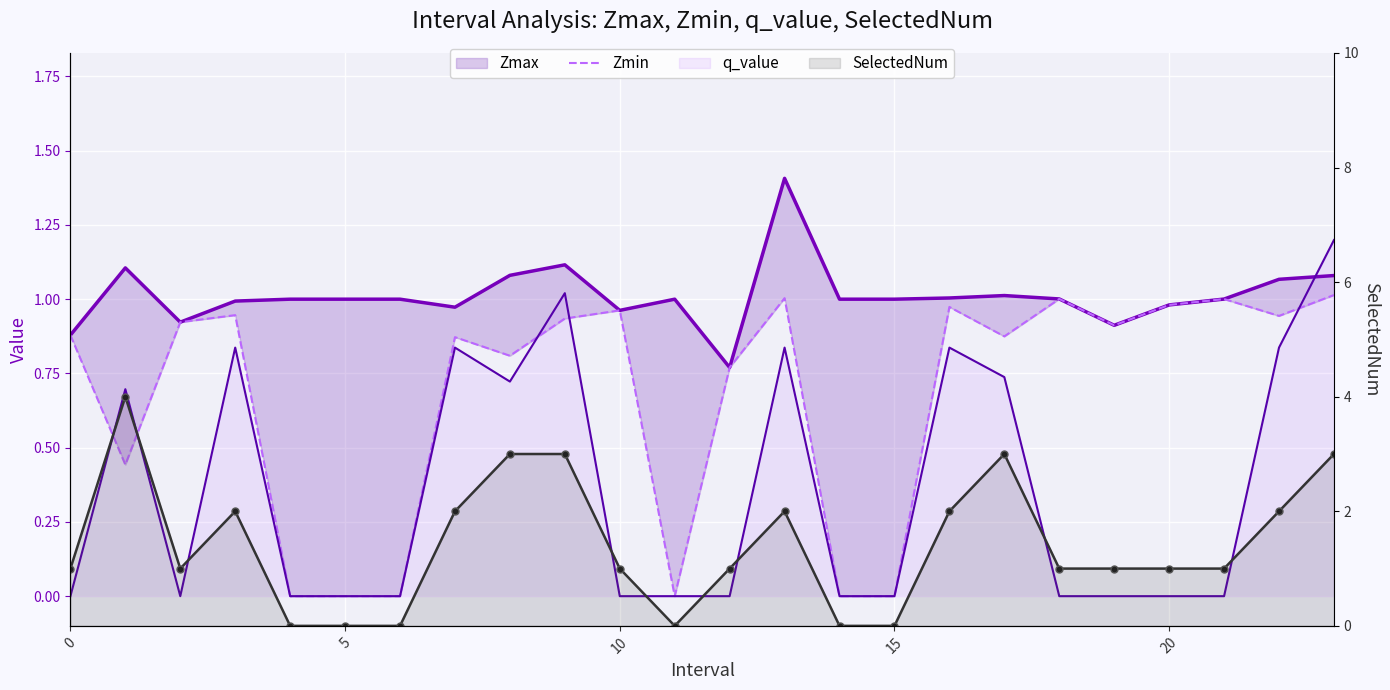

What is the label of the 5th point from the right?

19